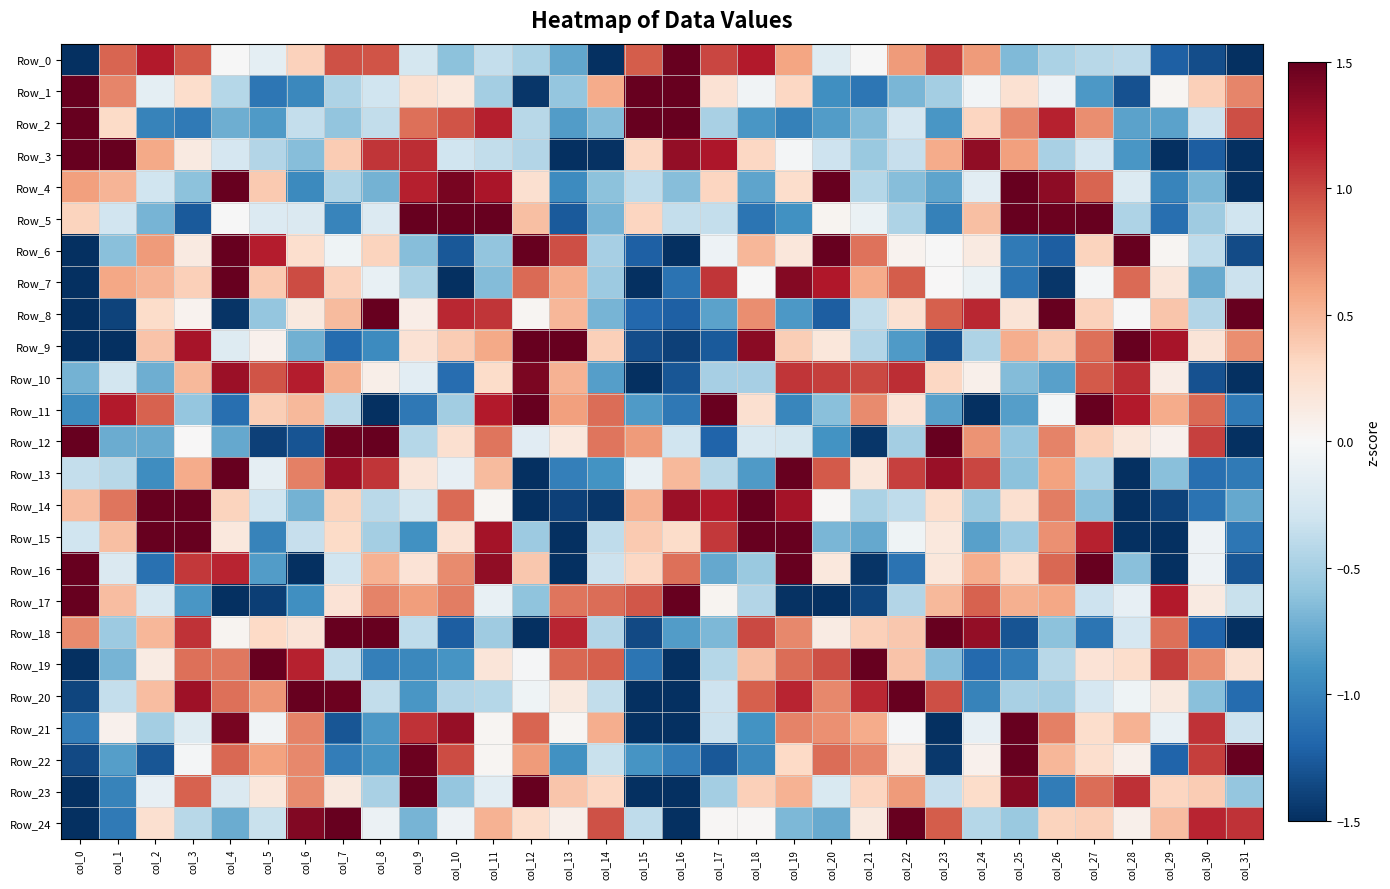

At which category does the chart reach its peak across all series?

col_16